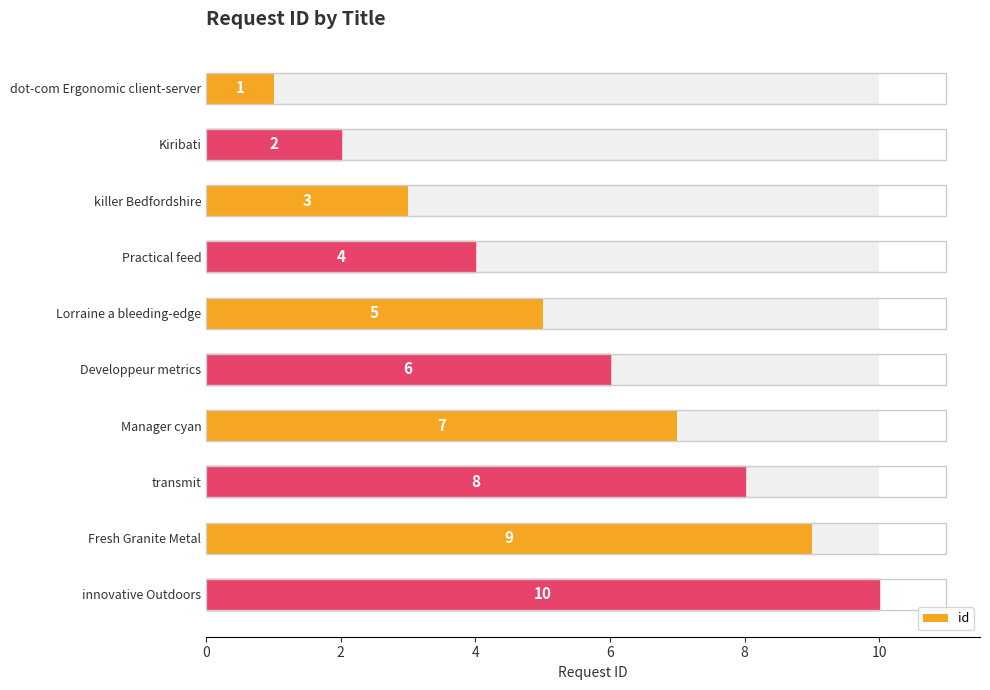

Count the values in the range 3 to 8.

6